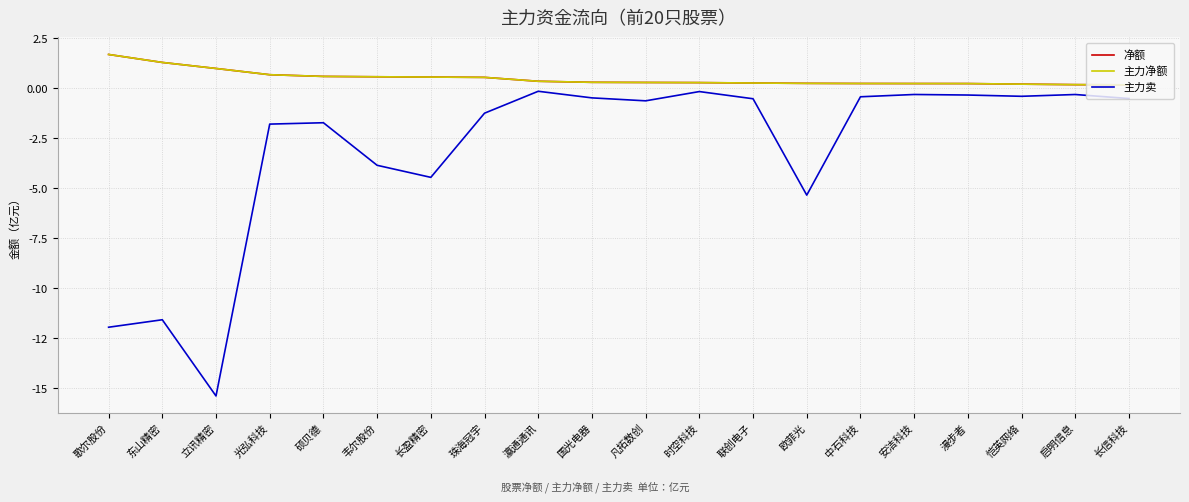

Is this an area chart (filled region under the line)?

No